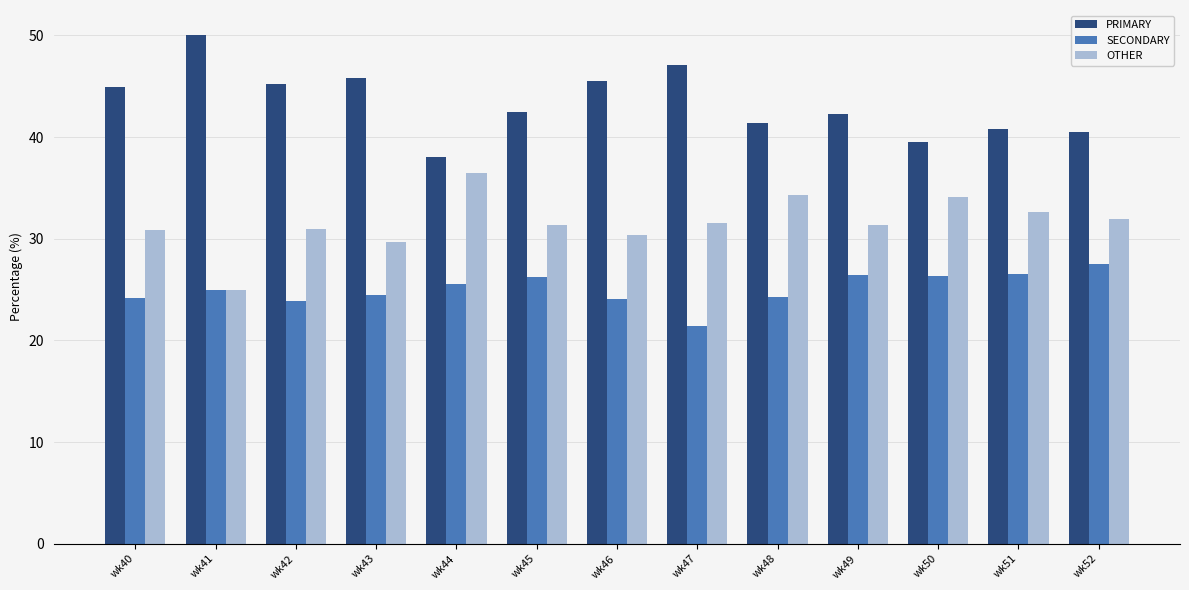

The OTHER series shows 53.9 at wk51. True or false?

False